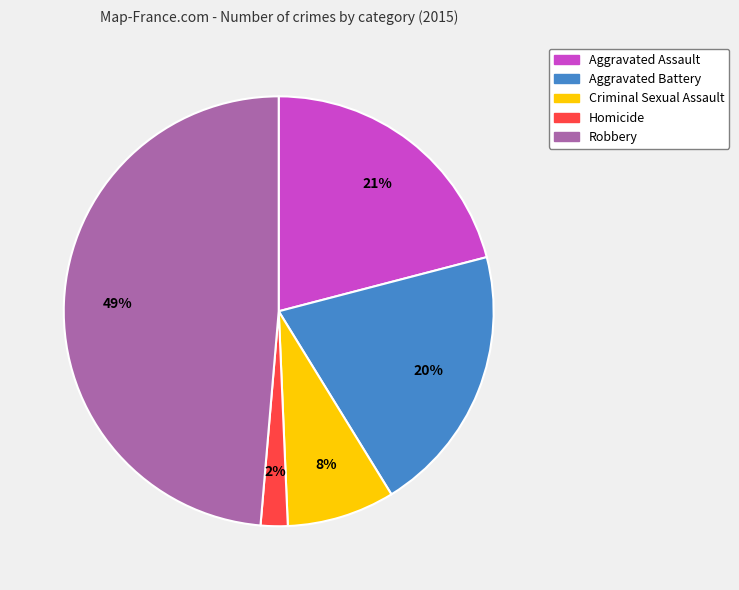

Which category has the biggest portion of the pie?

Robbery